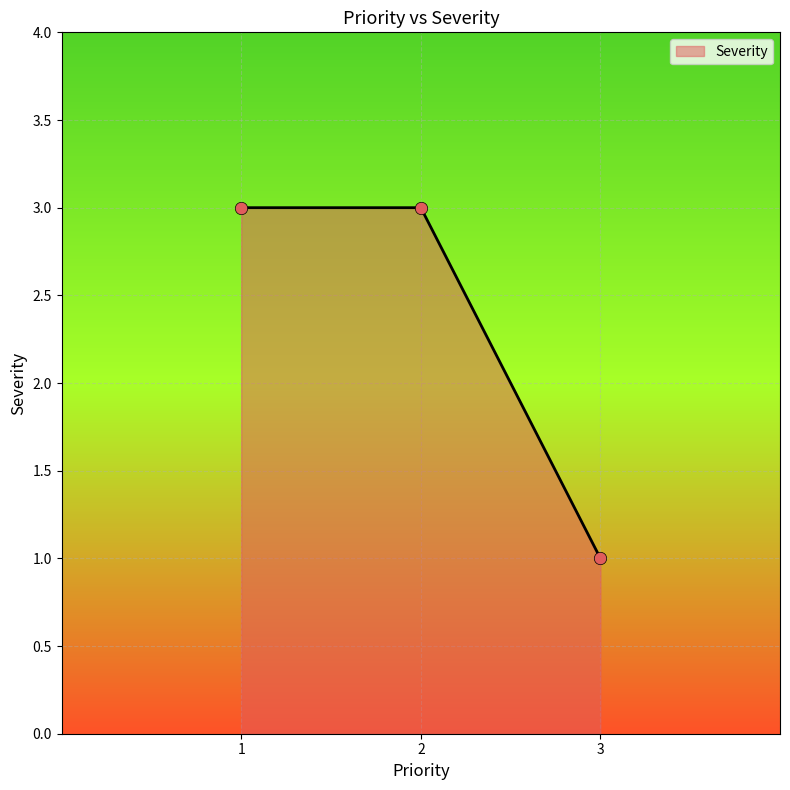

Approximately how many times larger is the value at 3 compared to 2?

0.3